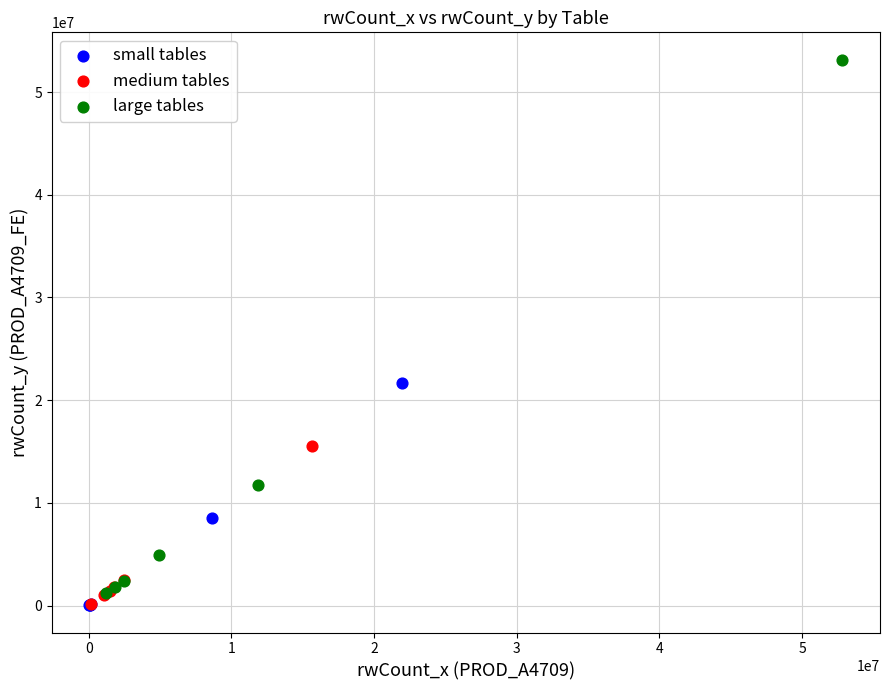

Which series has the largest Y range (max minus min)?

large tables